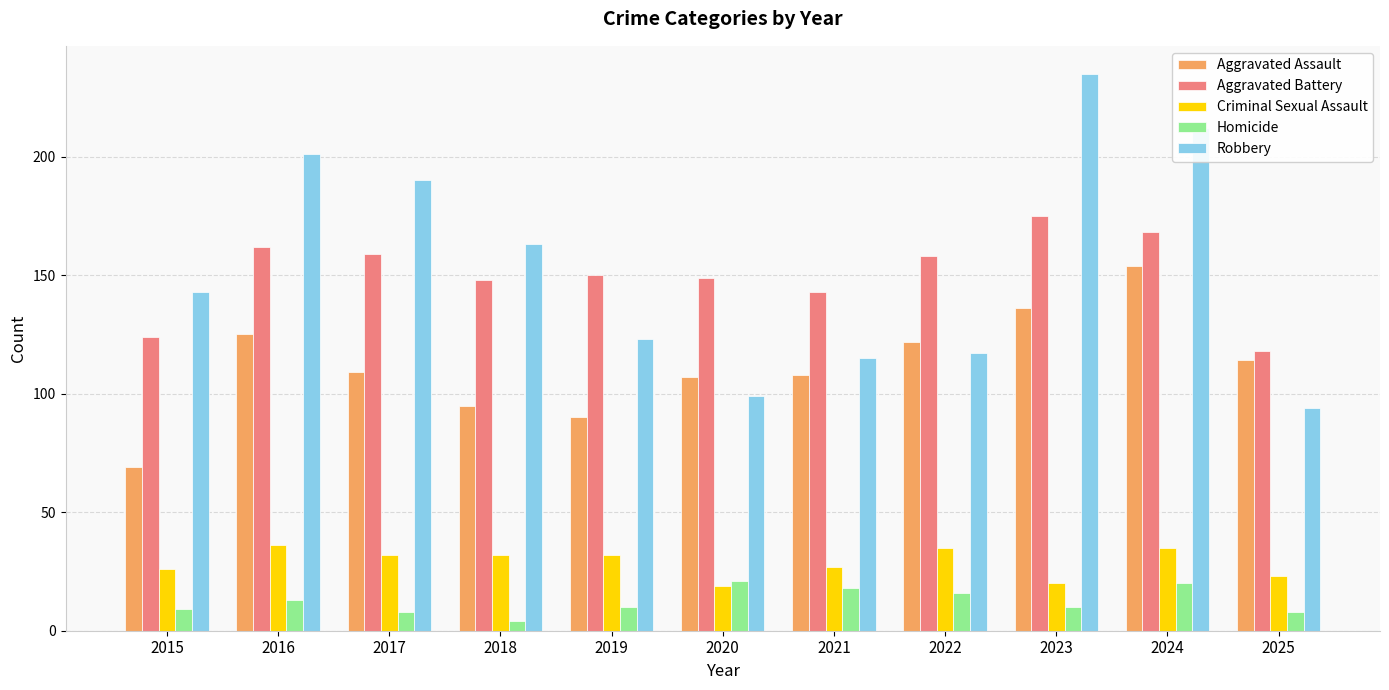

What is the difference between the maximum and minimum values in the Aggravated Assault series?

85